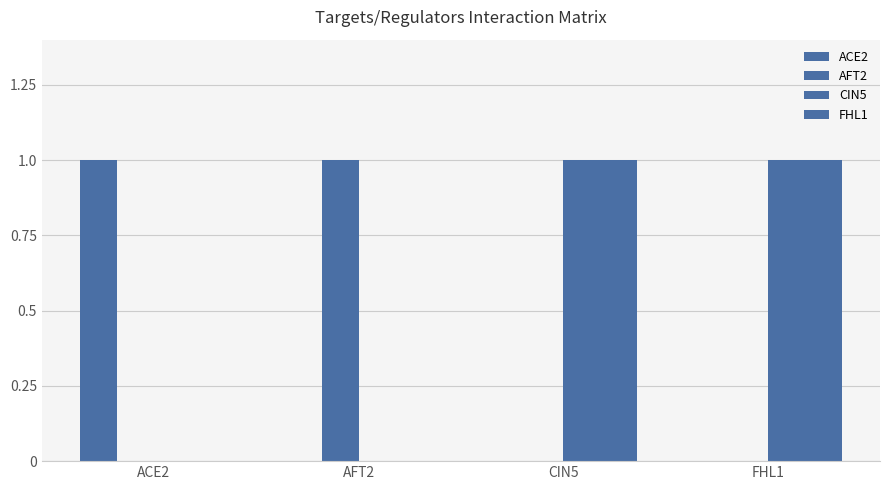

Which has a higher value, CIN5 or FHL1?

CIN5